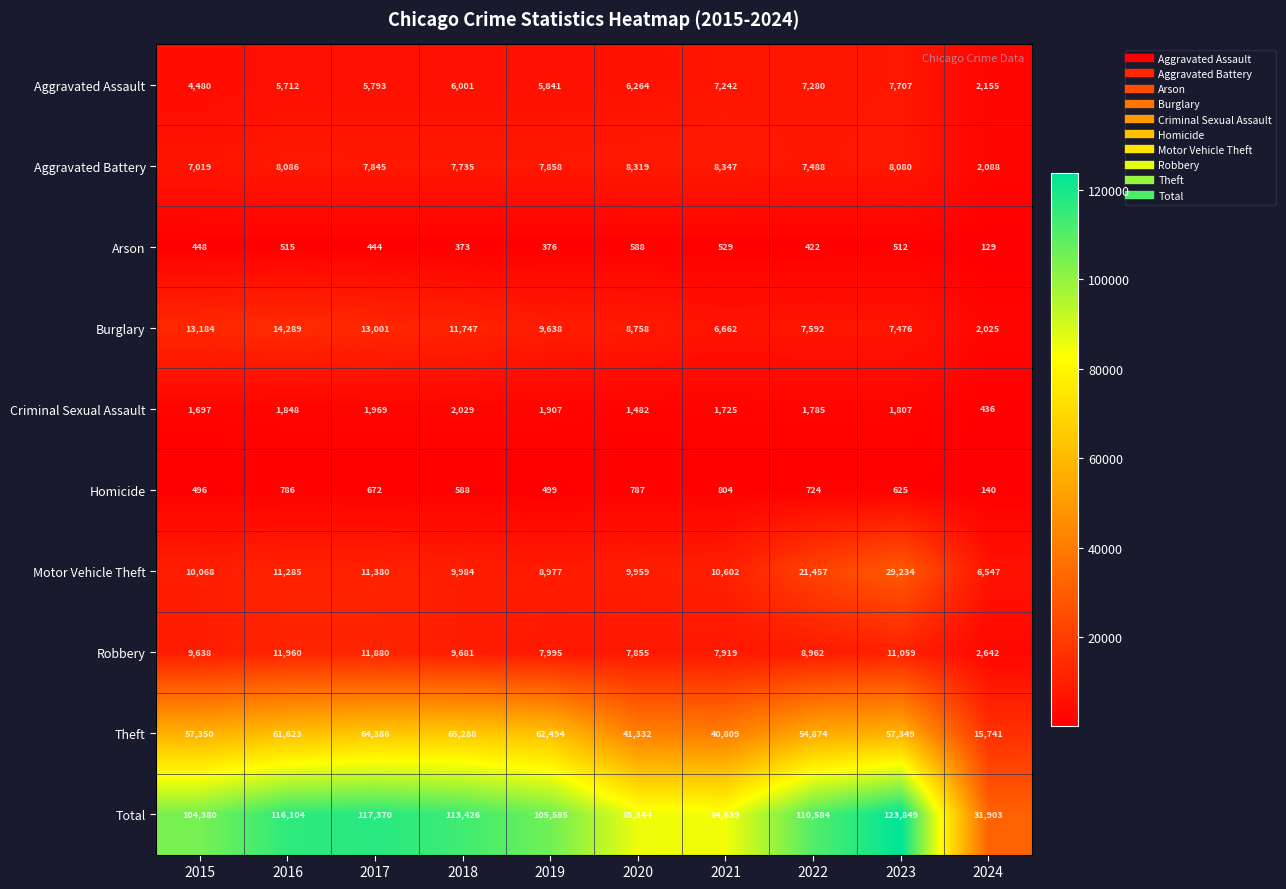

Where is Aggravated Battery nearest to the value 5217?

2015